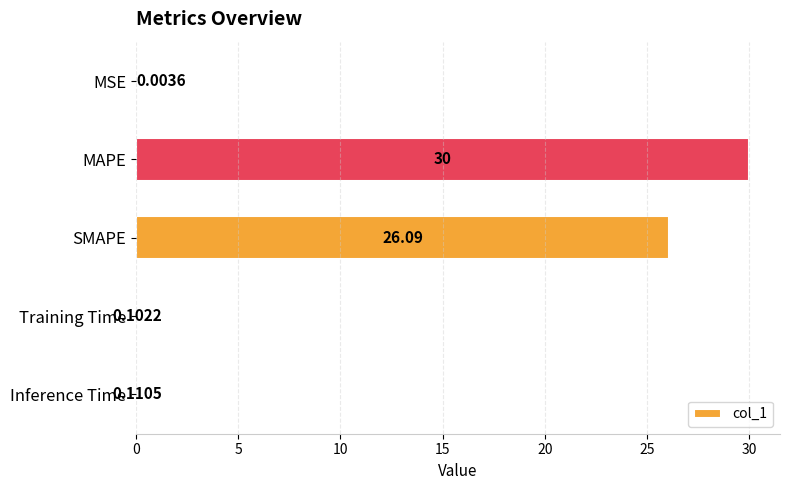

Where is the data nearest to the value 15?

SMAPE